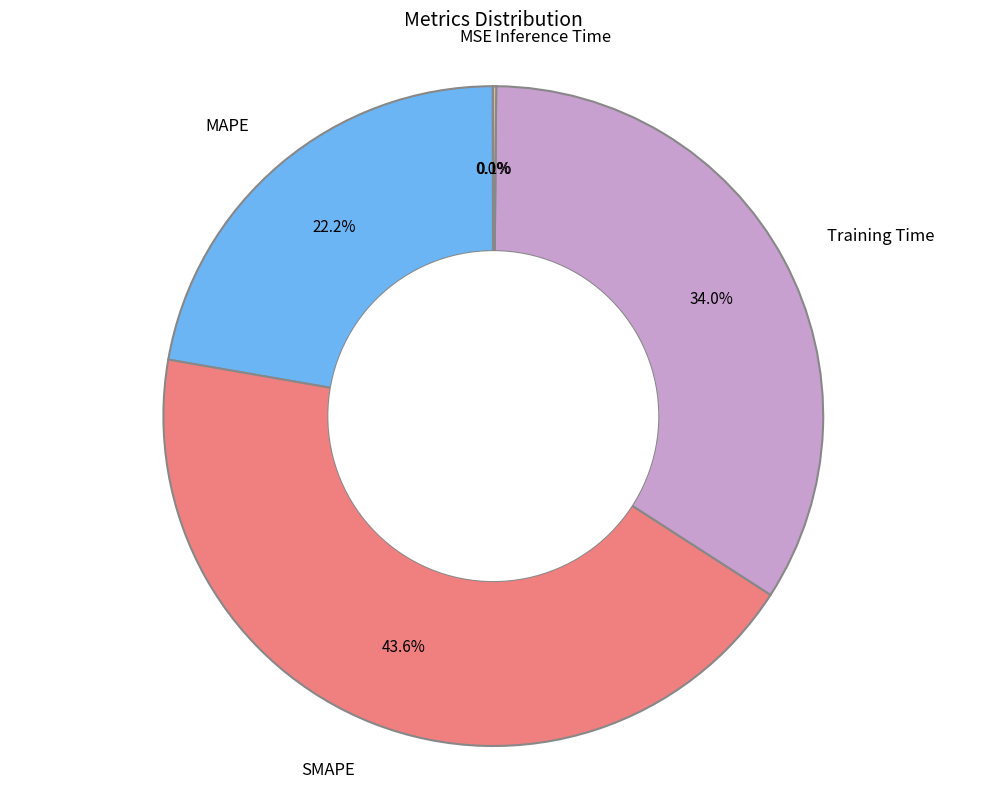

Is there any slice that represents more than half of the pie?

No